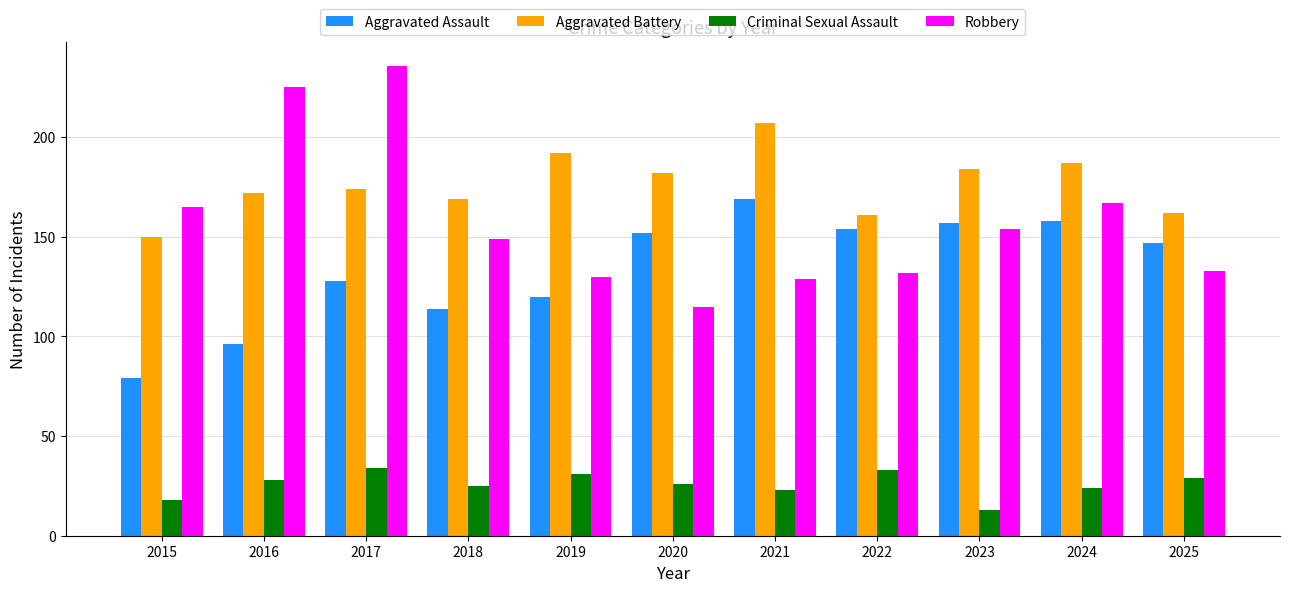

What is the sum of all Robbery values?

1735